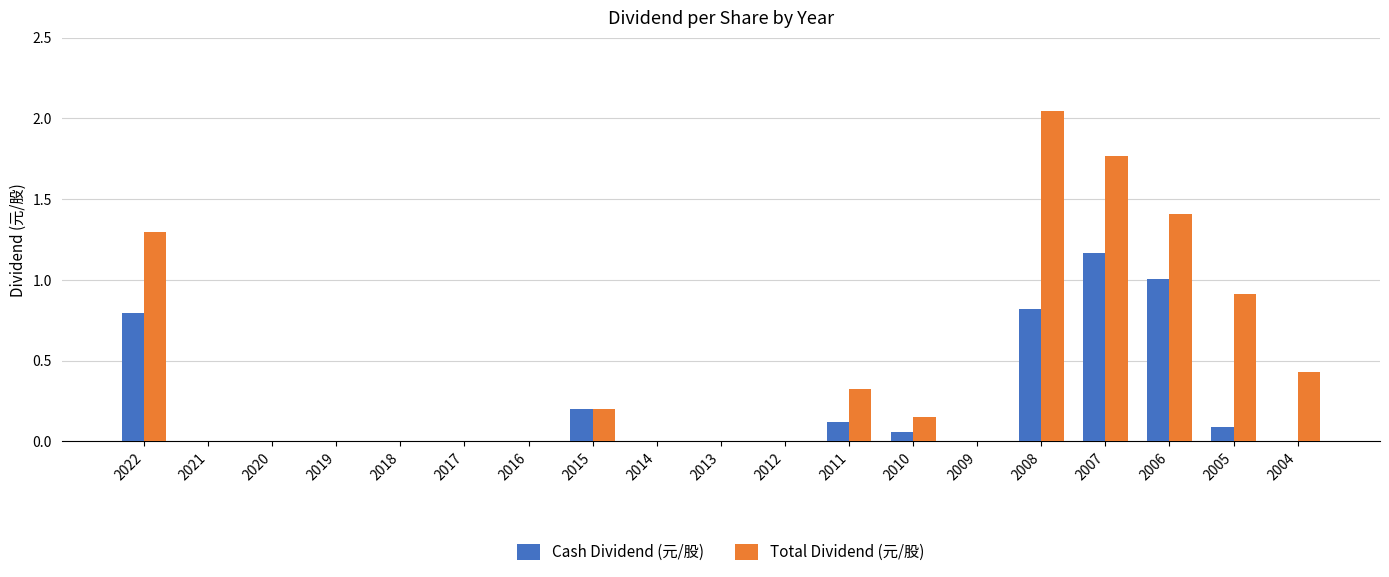

Which series has the largest total across all categories?

Total Dividend (元/股)